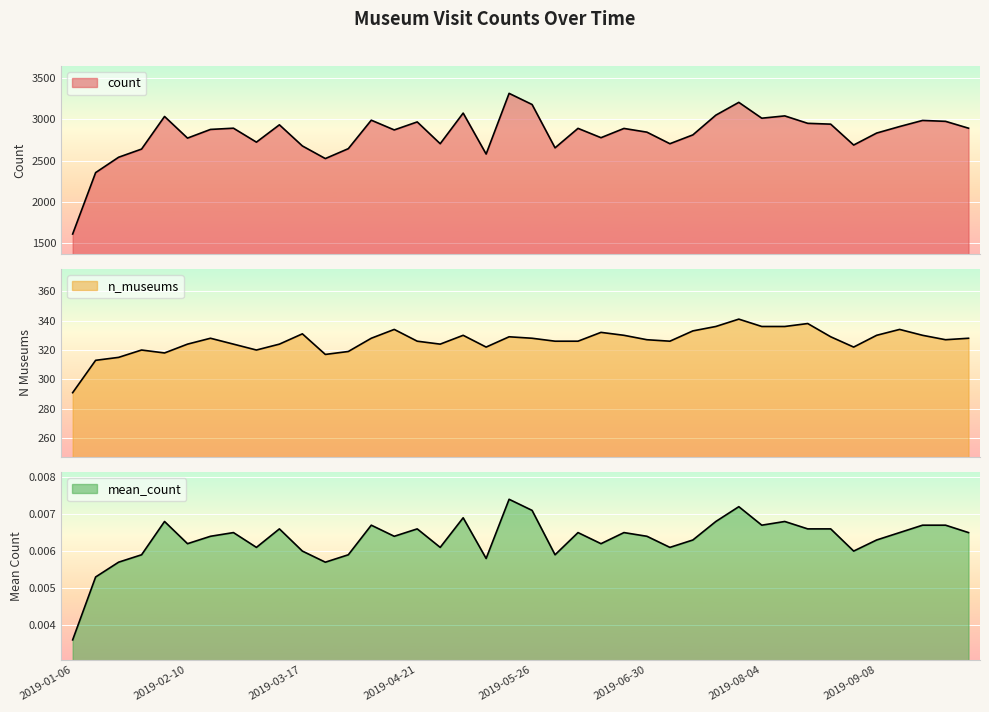

Is the value of mean_count at 2019-08-04 greater than the value of n_museums at 2019-07-14?

No